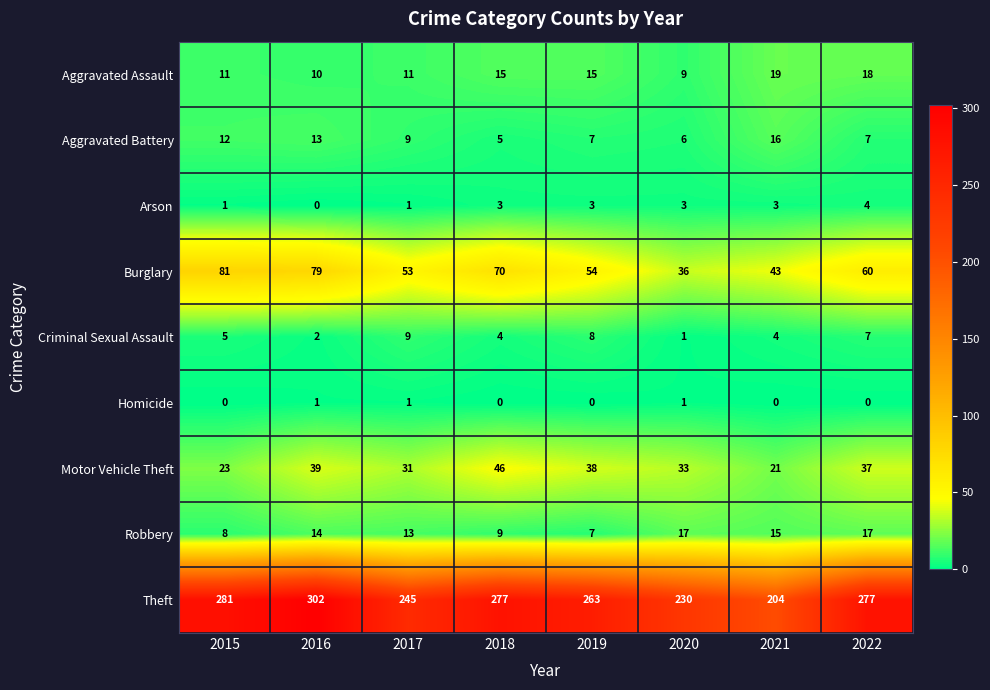

What is the sum of all Aggravated Battery values?

75